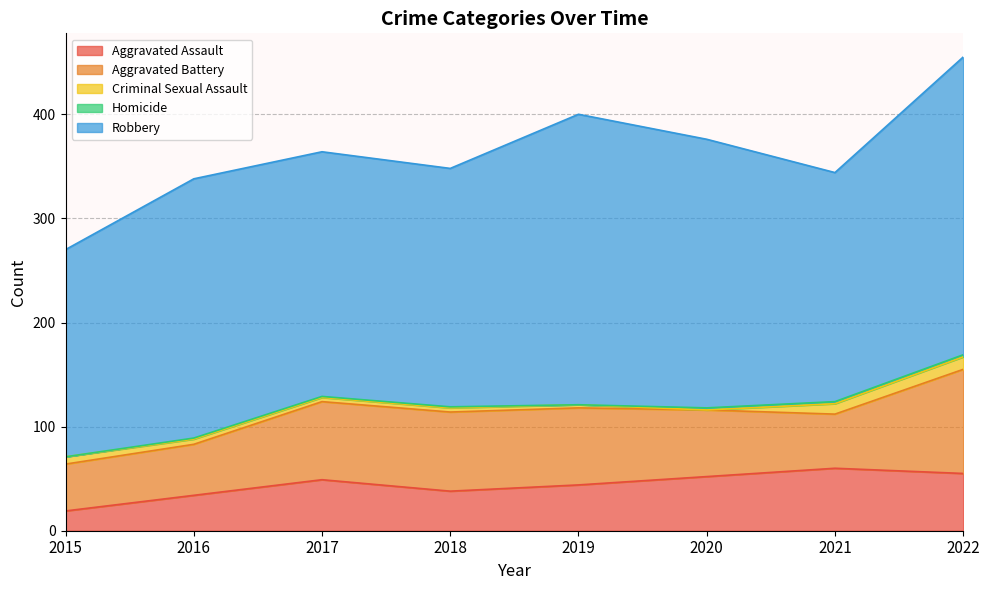

What is the value of the Aggravated Assault point at the 4th from the left?

38